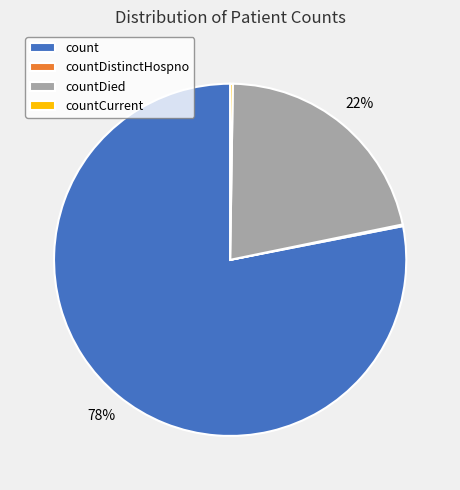

To the nearest percent, what is the average slice percentage?

25%